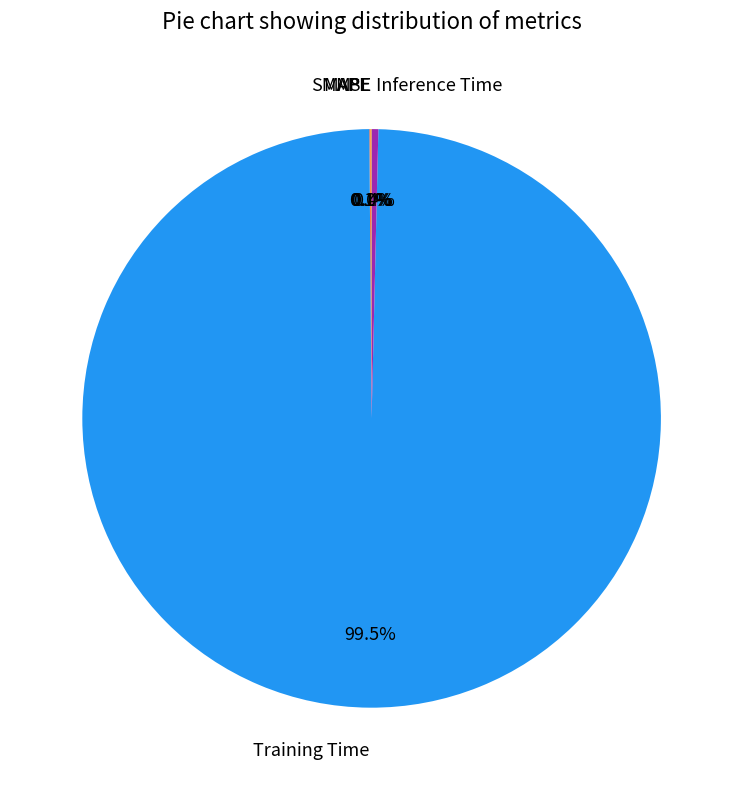

How much of the chart is everything except Inference Time?

99.6%